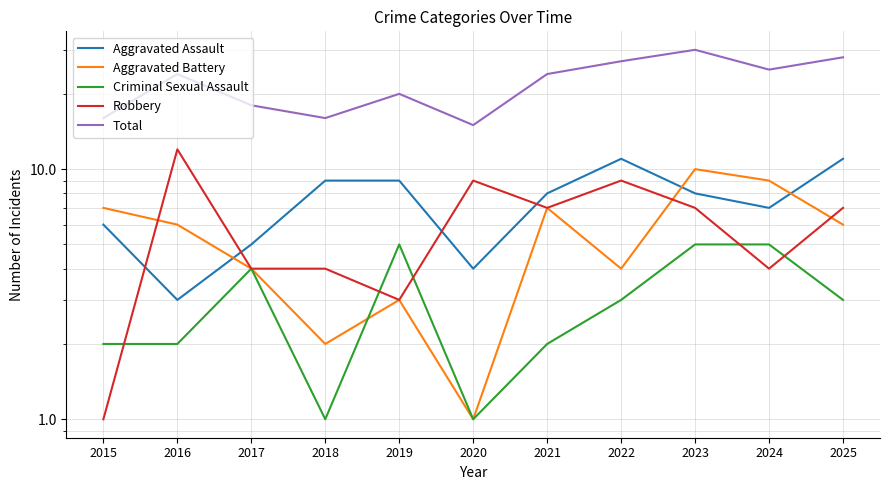

Rank the categories by Criminal Sexual Assault value from lowest to highest.

2018, 2020, 2015, 2016, 2021, 2022, 2025, 2017, 2019, 2023, 2024